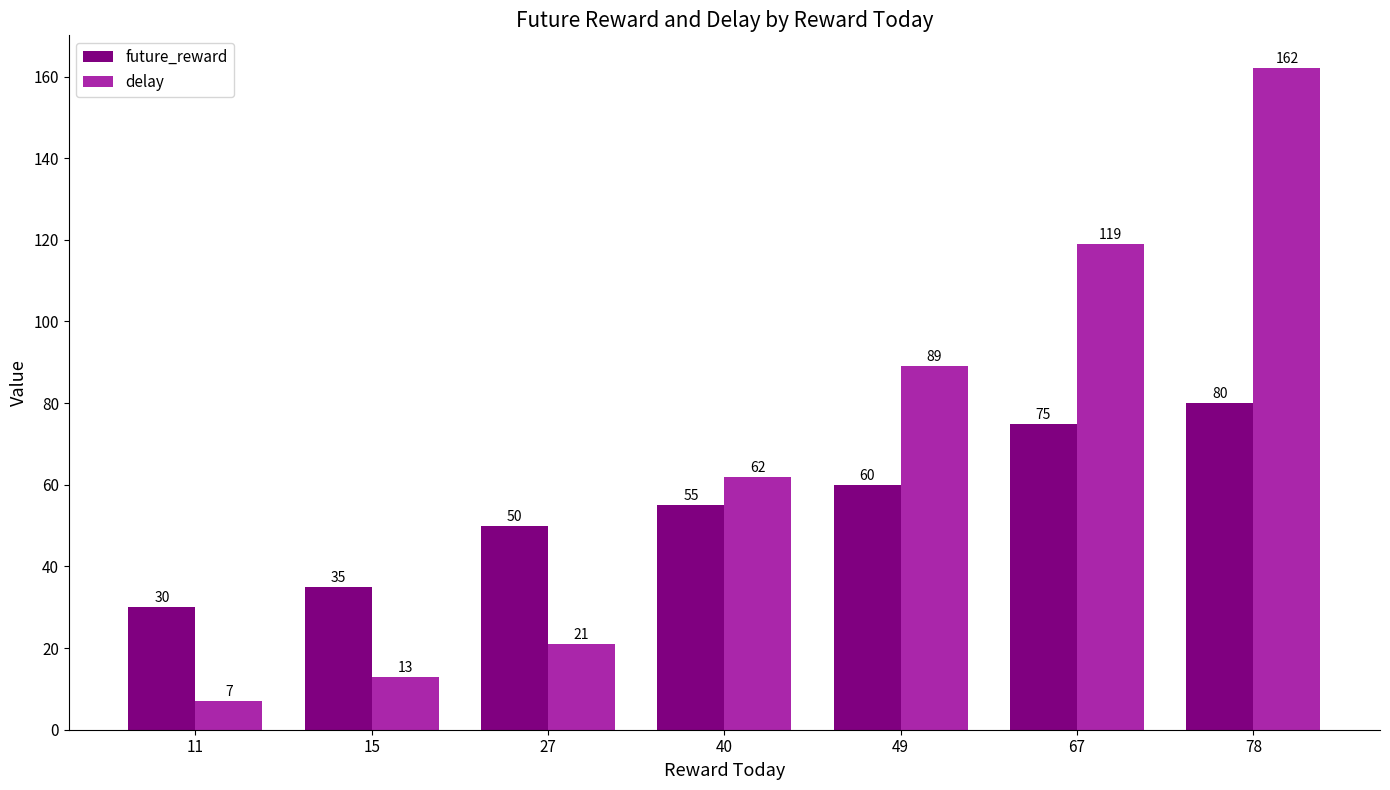

Count the number of data series in this chart.

2